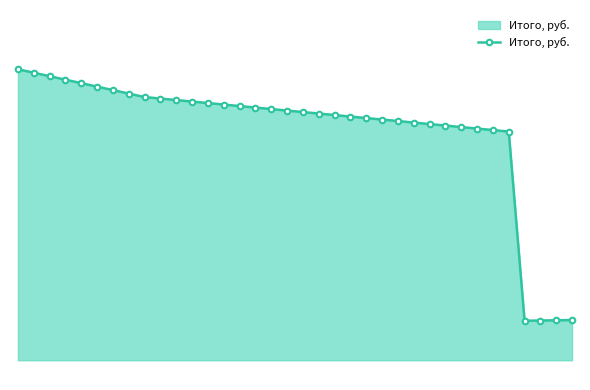

What is the difference between the maximum and second lowest values?

1272.4